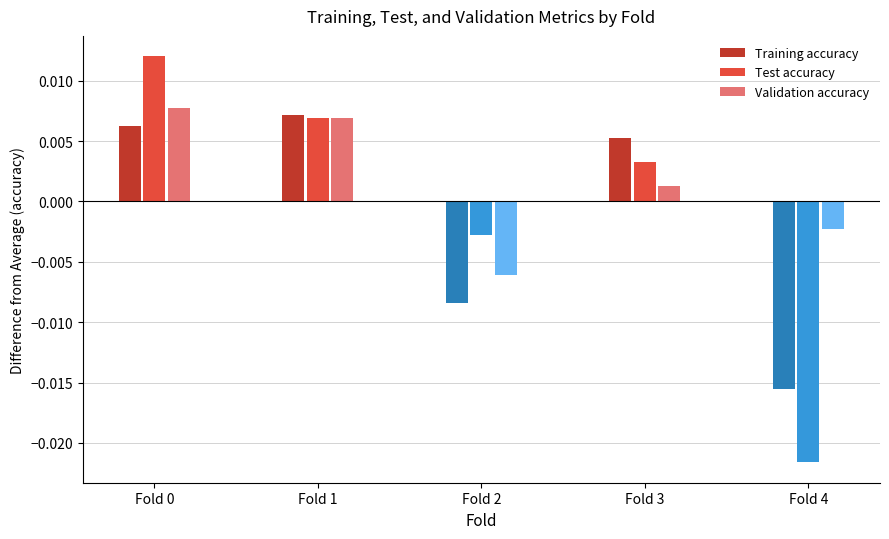

At how many categories does at least one series exceed 0?

3